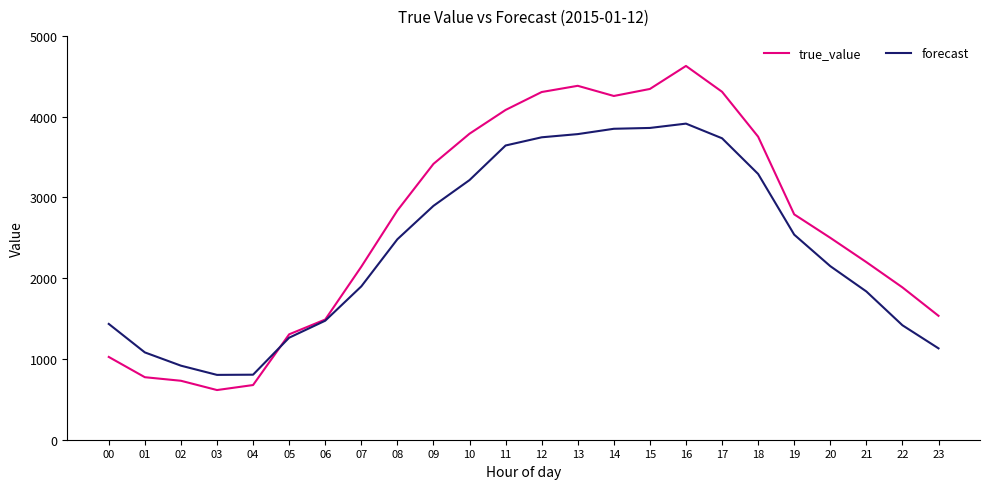

Is the value of forecast at 05 greater than the value of true_value at 22?

No